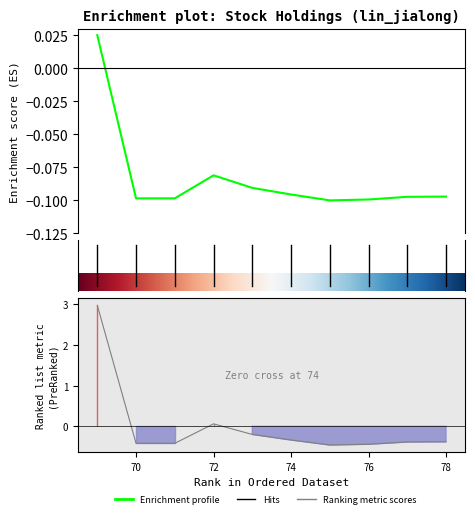

The total series shows -0.2 at 70. True or false?

False